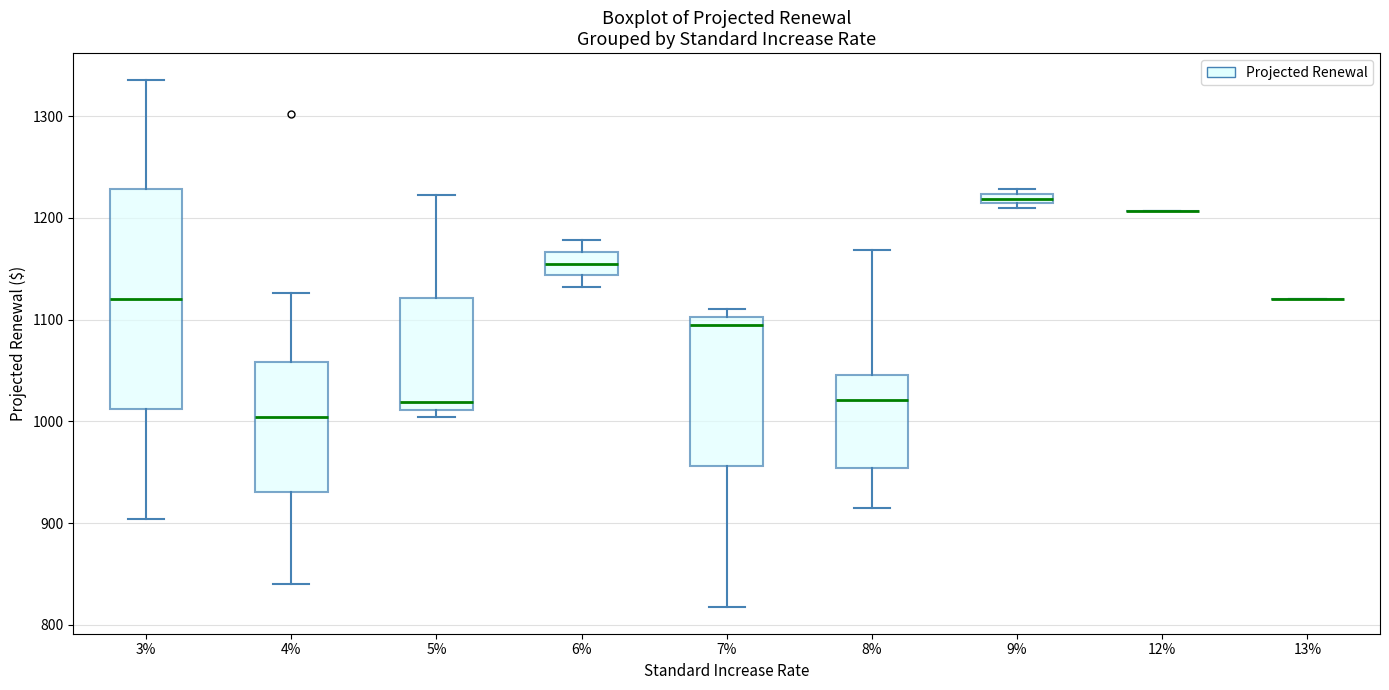

Where is the lower edge of the box at x = 4% on the y-axis? The values are not printed on the chart, so give them approximately, as read against the axis.

930